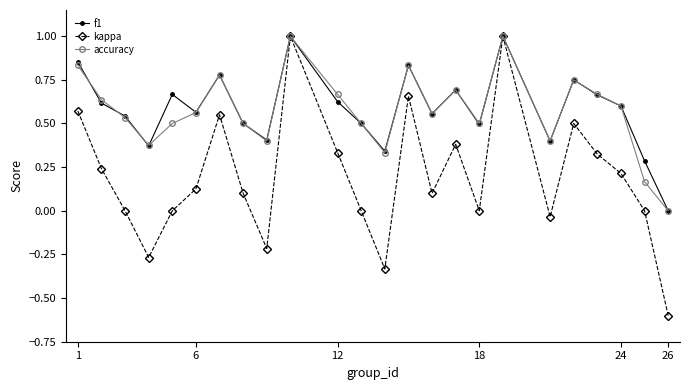

Which series has the widest spread of values?

kappa